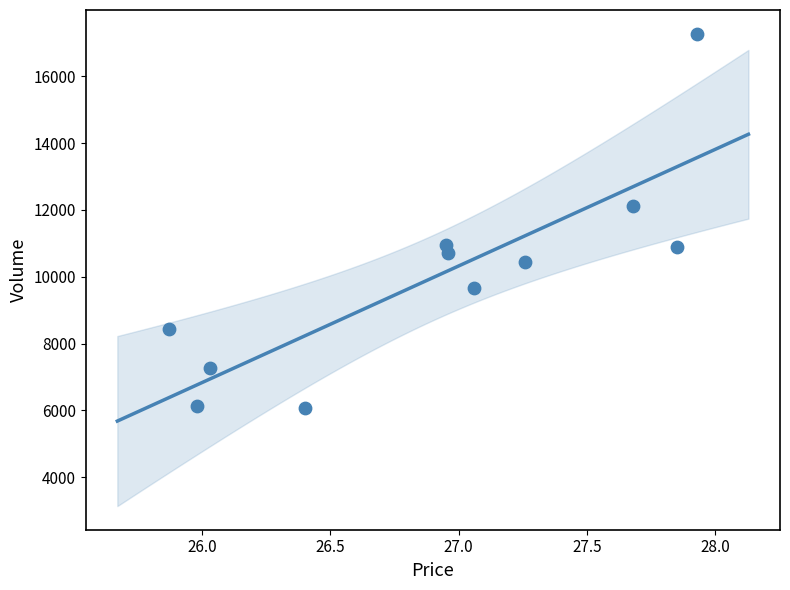

What Y value in the scatter plot is closest to 11670?

12115